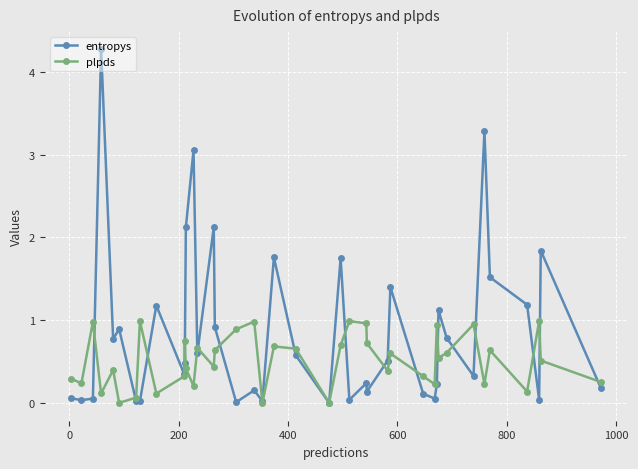

Is this an area chart (filled region under the line)?

No